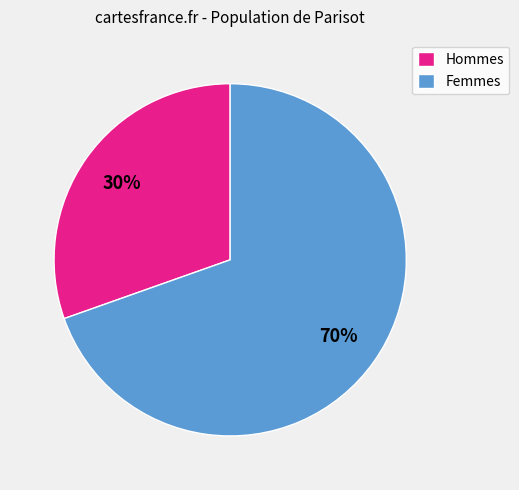

To the nearest percent, what percentage of the pie is Femmes?

70%